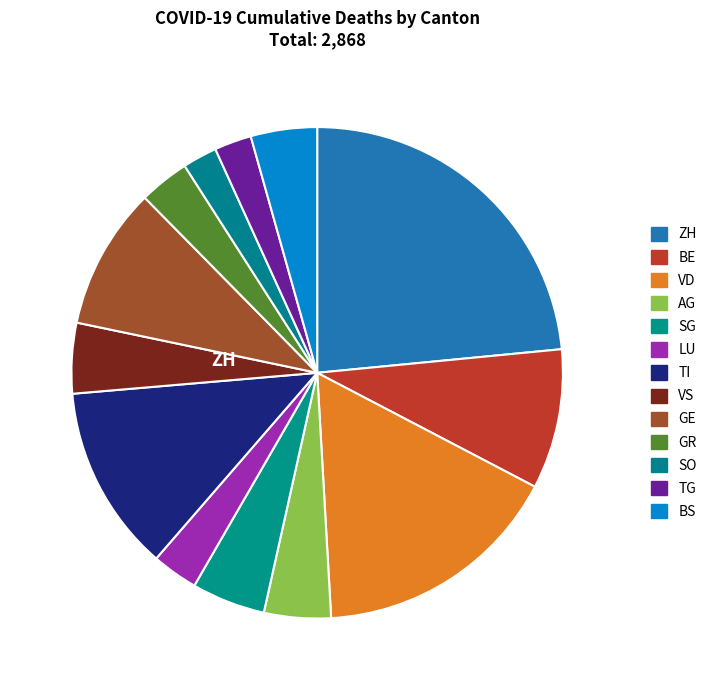

The LU slice represents 3% of the pie. True or false?

True